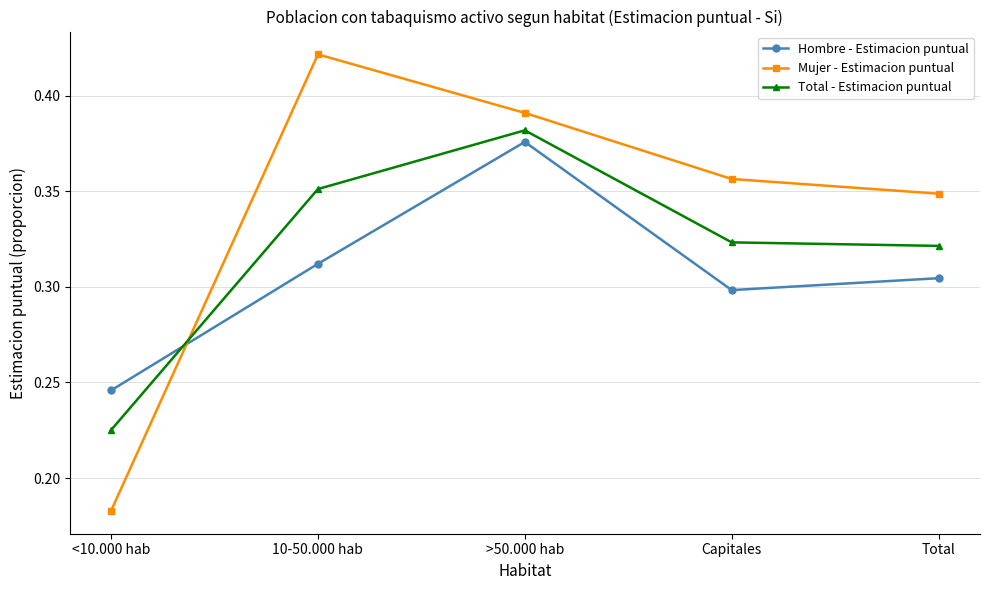

What is the label of the 3rd point from the left?

>50.000 hab